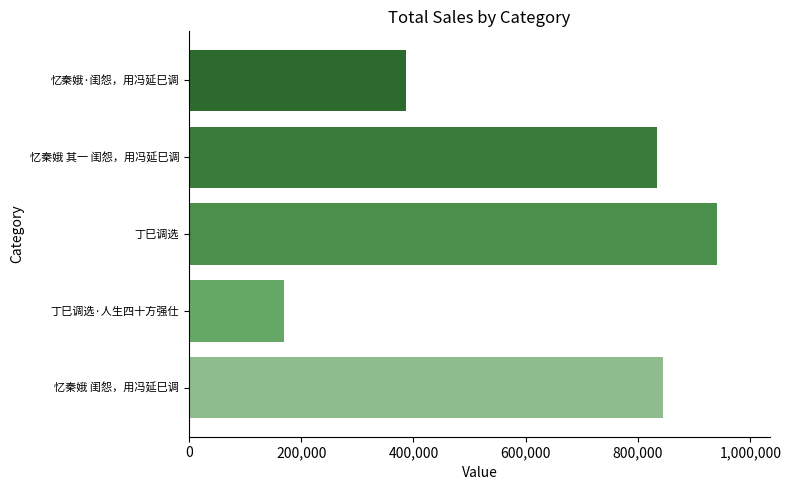

Are the bars horizontal?

Yes